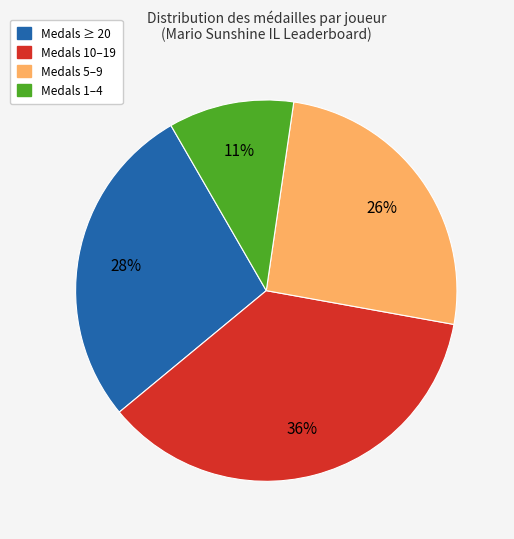

Is there any slice that represents more than half of the pie?

No